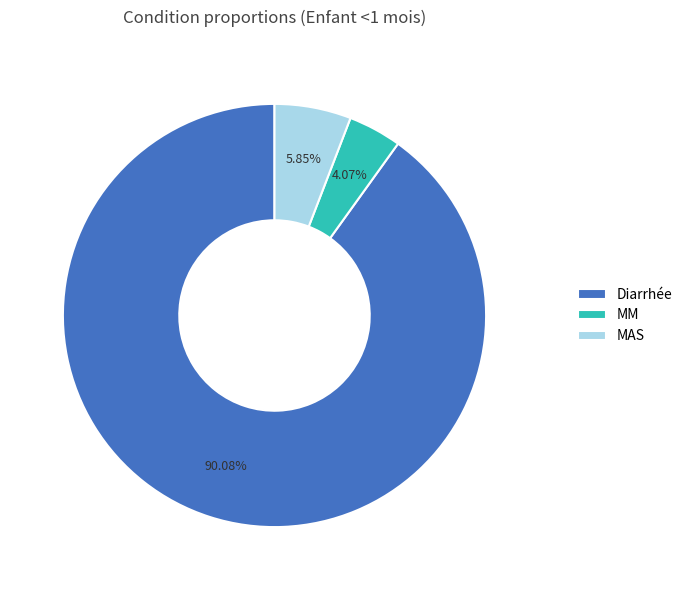

Does MAS account for over 50% of the chart?

No